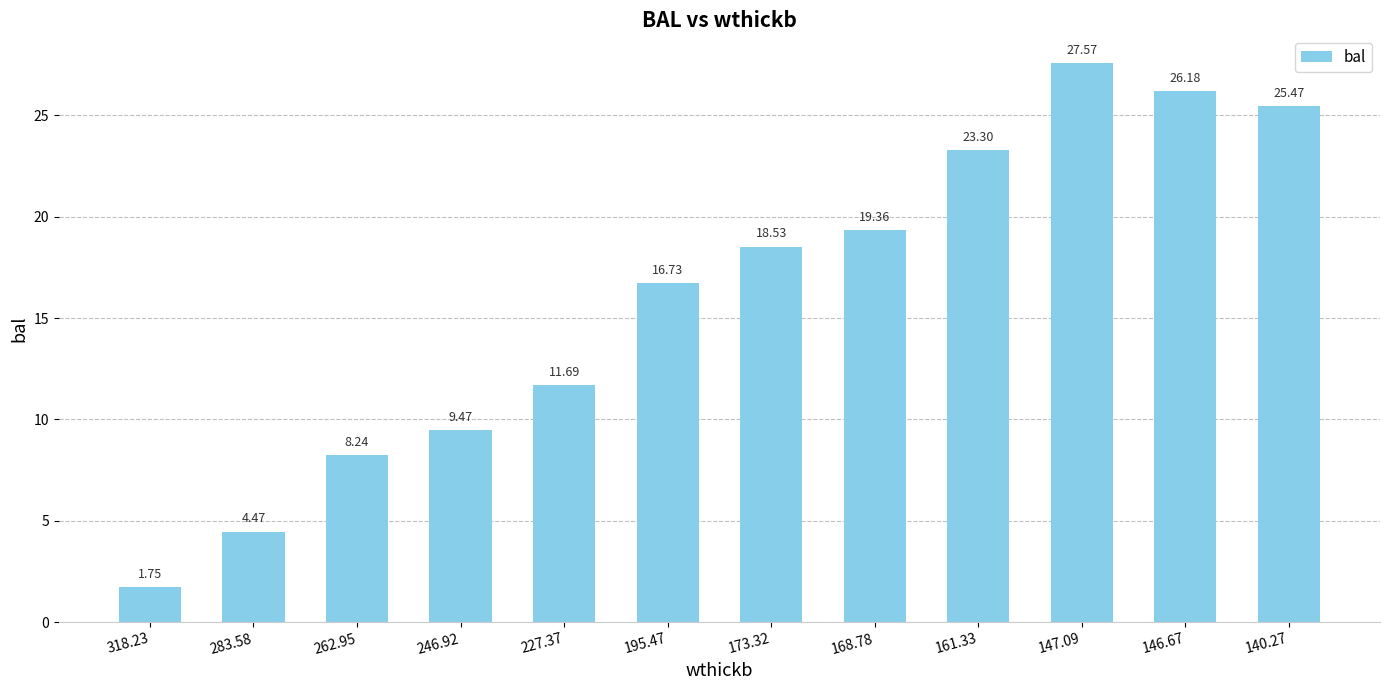

What is the label of the 4th bar from the left?

246.92